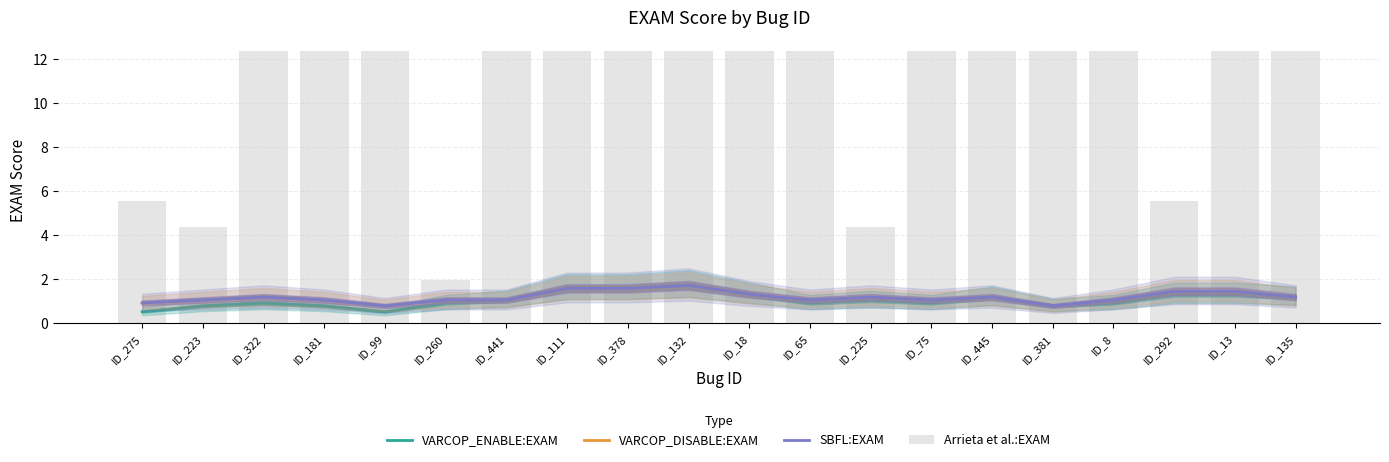

True or false: VARCOP_DISABLE:EXAM has a value of 1.7 at ID_132.

True